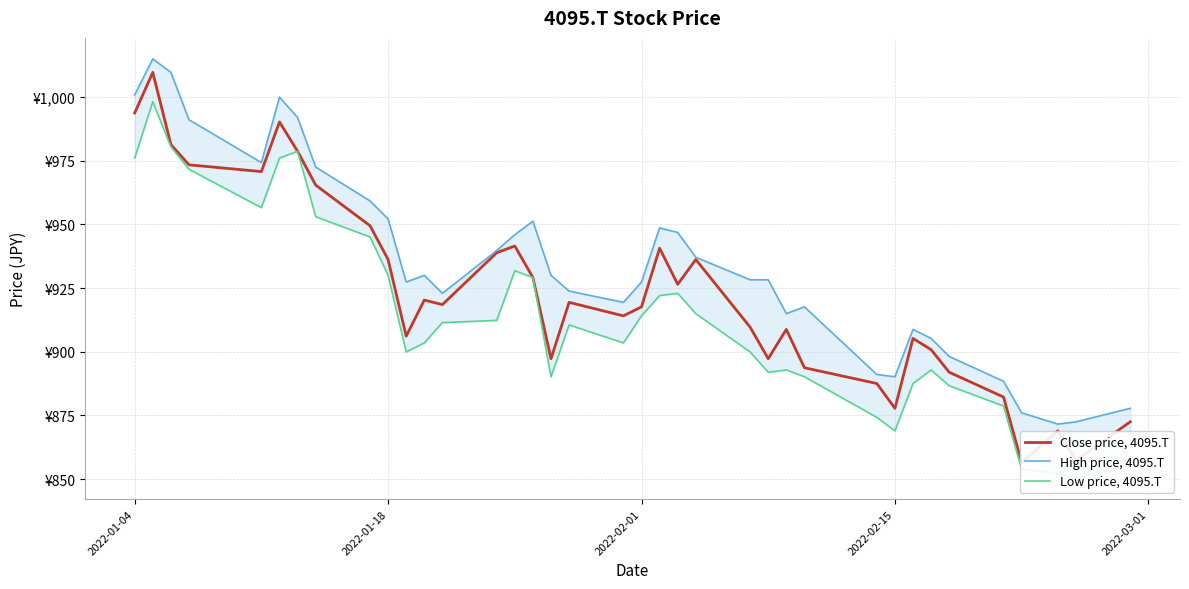

List the series in order of their overall mean, highest first.

High price, 4095.T, Close price, 4095.T, Low price, 4095.T